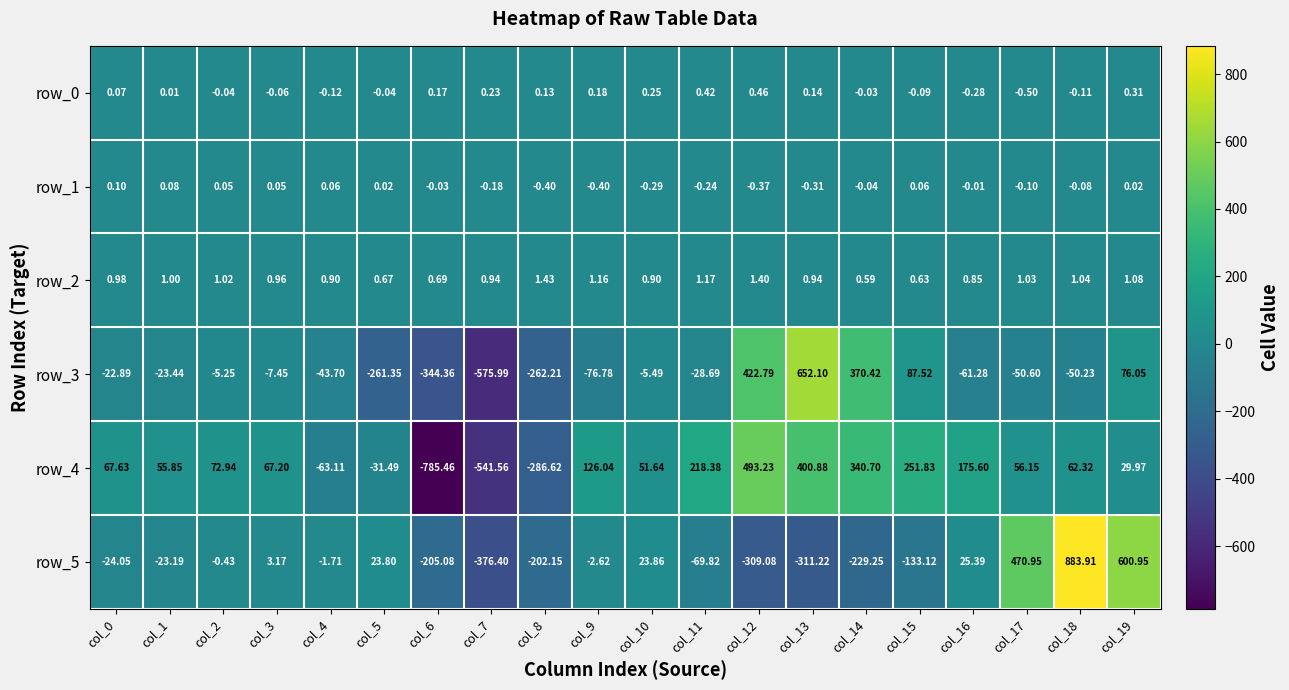

Is the value of row_1 at col_9 greater than the value of row_2 at col_6?

No